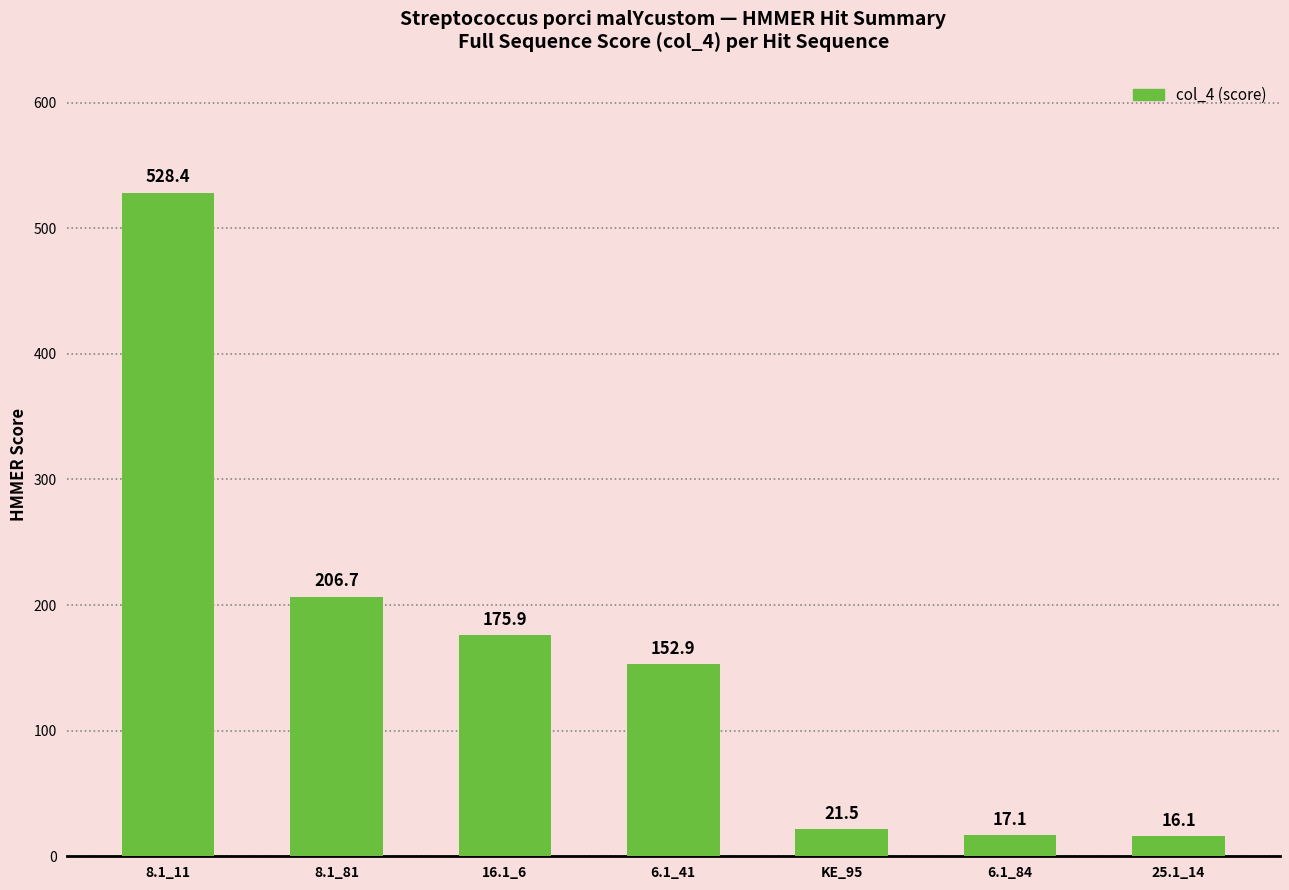

Does the chart contain any negative values?

No